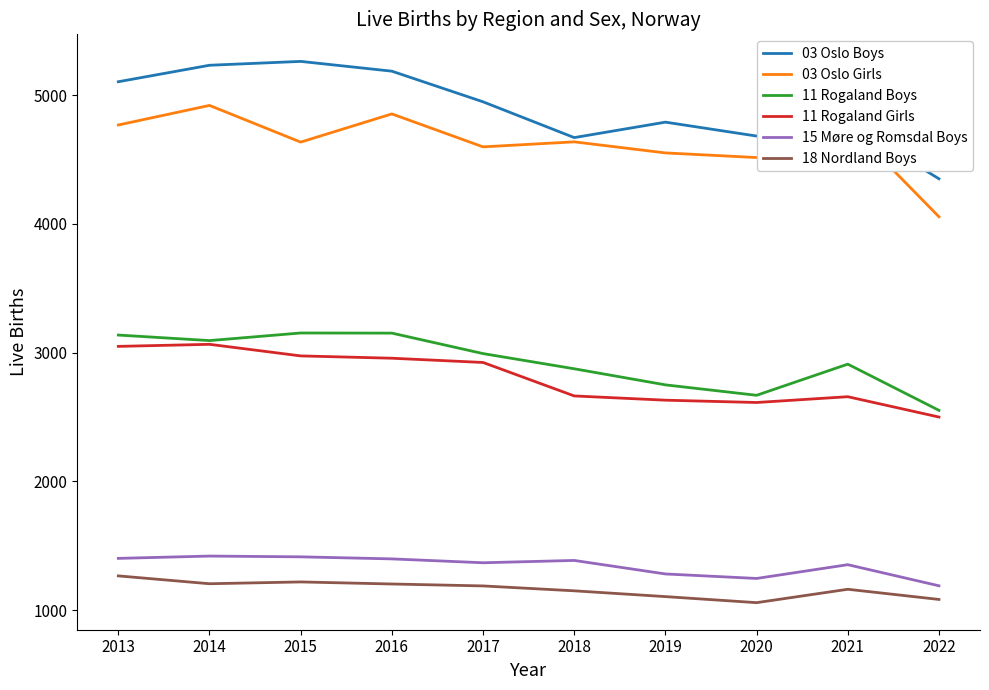

What are all the series names shown in the legend?

03 Oslo Boys, 03 Oslo Girls, 11 Rogaland Boys, 11 Rogaland Girls, 15 Møre og Romsdal Boys, 18 Nordland Boys